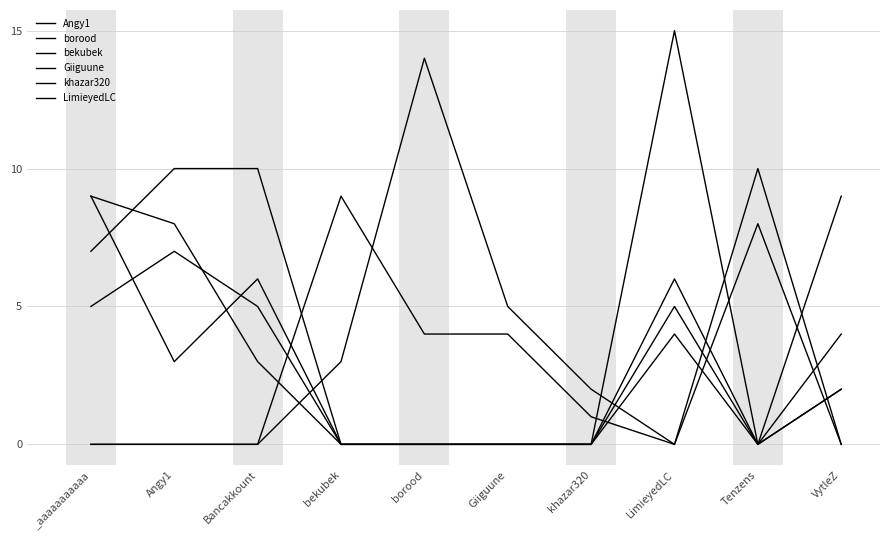

Does the chart have visible grid lines?

Yes